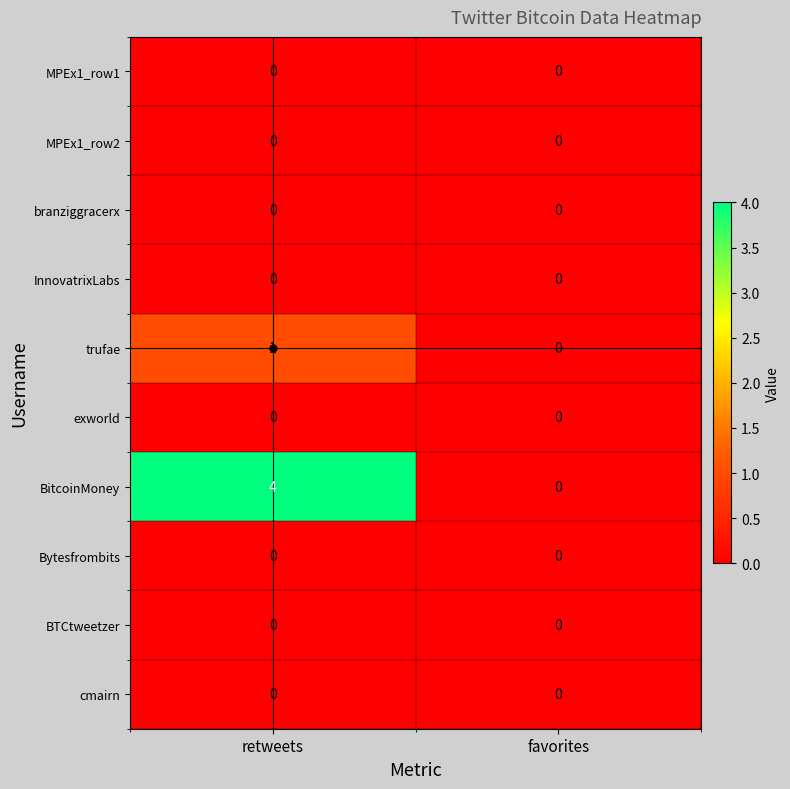

What is the total value across all series at retweets?

5